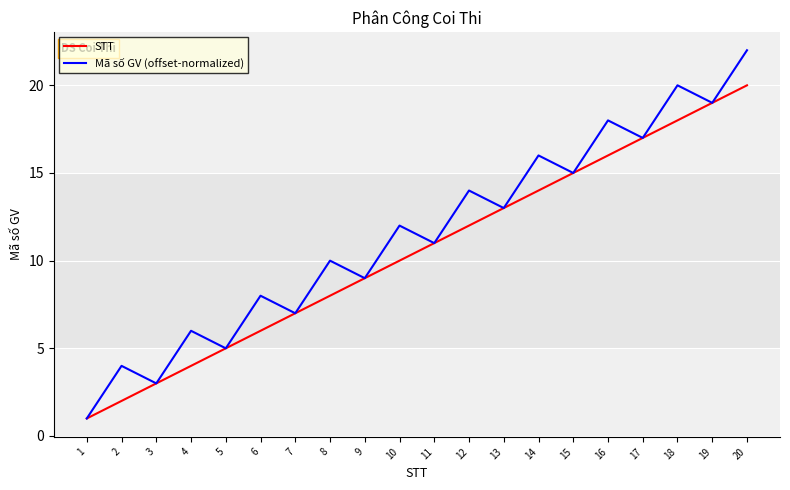

What is the sum of all Mã số GV (offset-normalized) values?

230